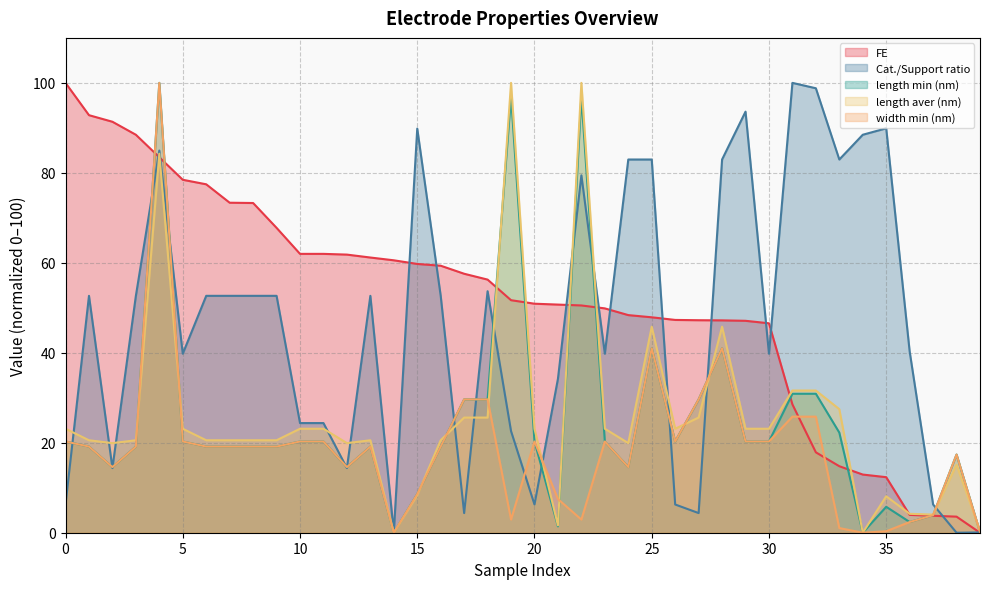

Which series has the largest total across all categories?

FE